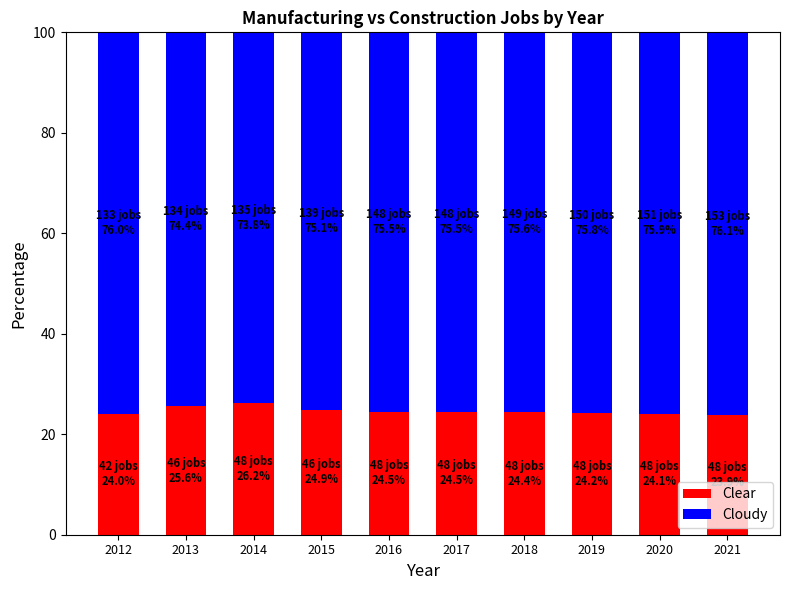

The Clear series shows 38.0 at 2013. True or false?

False